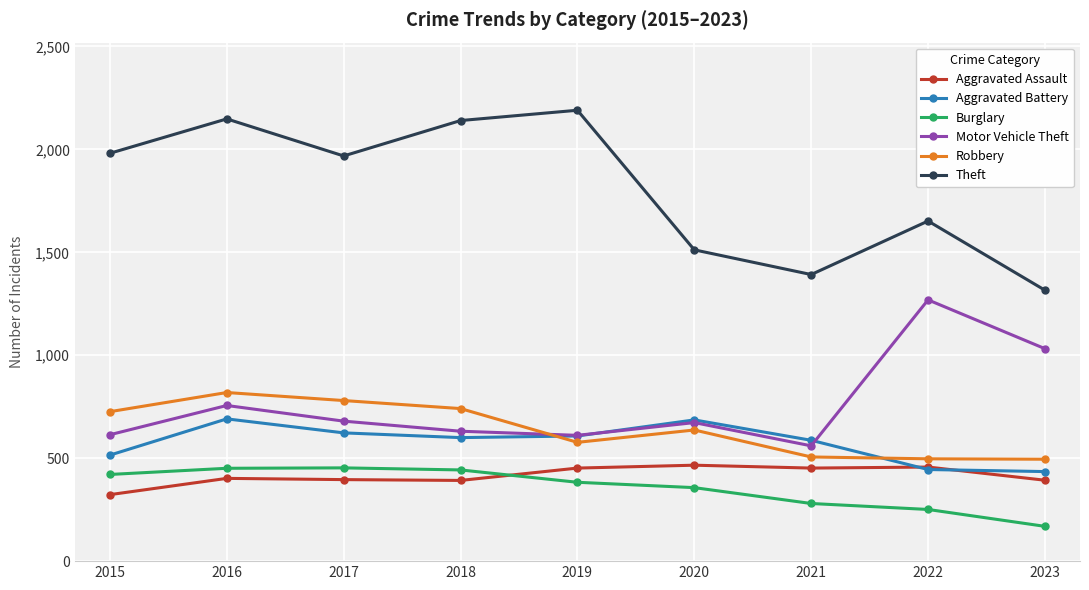

Which series has the largest range (max minus min)?

Theft